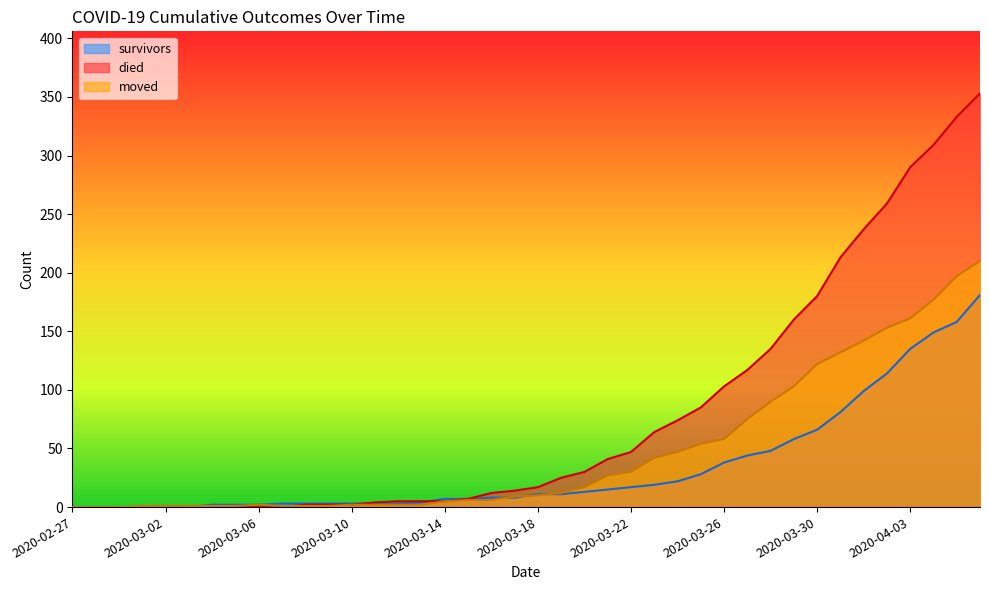

Reading left to right, list all the values displayed in this chart.

survived: 2020-02-27=0	2020-02-28=0	2020-02-29=0	2020-03-01=0	2020-03-02=0	2020-03-03=0	2020-03-04=2	2020-03-05=2	2020-03-06=2	2020-03-07=3	2020-03-08=3	2020-03-09=3	2020-03-10=3	2020-03-11=3	2020-03-12=3	2020-03-13=4	2020-03-14=7	2020-03-15=7	2020-03-16=8	2020-03-17=8	2020-03-18=11	2020-03-19=11	2020-03-20=13	2020-03-21=15	2020-03-22=17	2020-03-23=19	2020-03-24=22	2020-03-25=28	2020-03-26=38	2020-03-27=44	2020-03-28=48	2020-03-29=58	2020-03-30=66	2020-03-31=81	2020-04-01=99	2020-04-02=114	2020-04-03=135	2020-04-04=149	2020-04-05=158	2020-04-06=181
died: 2020-02-27=0	2020-02-28=0	2020-02-29=0	2020-03-01=0	2020-03-02=0	2020-03-03=0	2020-03-04=0	2020-03-05=0	2020-03-06=0	2020-03-07=0	2020-03-08=2	2020-03-09=2	2020-03-10=2	2020-03-11=4	2020-03-12=5	2020-03-13=5	2020-03-14=5	2020-03-15=7	2020-03-16=12	2020-03-17=14	2020-03-18=17	2020-03-19=25	2020-03-20=30	2020-03-21=41	2020-03-22=47	2020-03-23=64	2020-03-24=74	2020-03-25=85	2020-03-26=103	2020-03-27=117	2020-03-28=135	2020-03-29=160	2020-03-30=180	2020-03-31=213	2020-04-01=237	2020-04-02=259	2020-04-03=290	2020-04-04=309	2020-04-05=333	2020-04-06=353
moved: 2020-02-27=0	2020-02-28=0	2020-02-29=0	2020-03-01=1	2020-03-02=1	2020-03-03=1	2020-03-04=1	2020-03-05=1	2020-03-06=2	2020-03-07=1	2020-03-08=1	2020-03-09=1	2020-03-10=2	2020-03-11=2	2020-03-12=2	2020-03-13=2	2020-03-14=5	2020-03-15=6	2020-03-16=6	2020-03-17=9	2020-03-18=10	2020-03-19=12	2020-03-20=17	2020-03-21=27	2020-03-22=30	2020-03-23=42	2020-03-24=47	2020-03-25=54	2020-03-26=58	2020-03-27=75	2020-03-28=90	2020-03-29=103	2020-03-30=122	2020-03-31=132	2020-04-01=142	2020-04-02=153	2020-04-03=161	2020-04-04=177	2020-04-05=197	2020-04-06=210